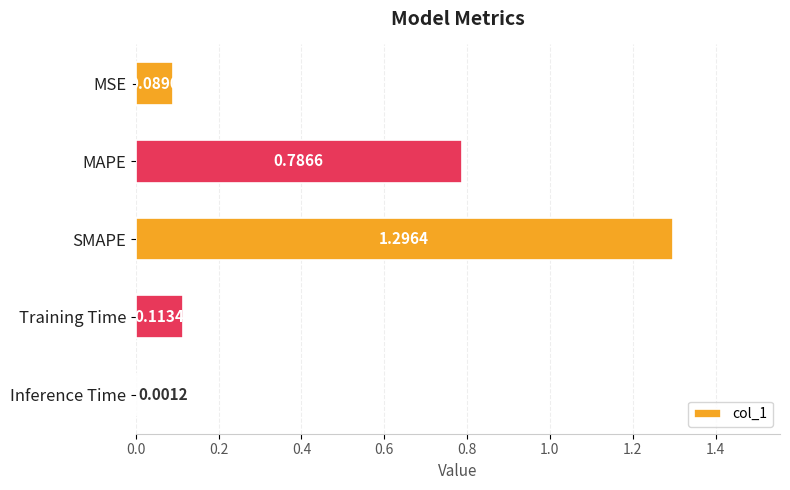

What is the ratio of the value at MAPE to the value at SMAPE?

0.6